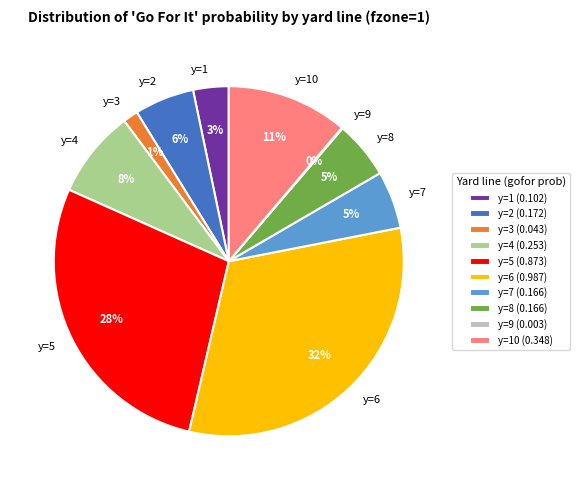

Does y=2 account for over 50% of the chart?

No